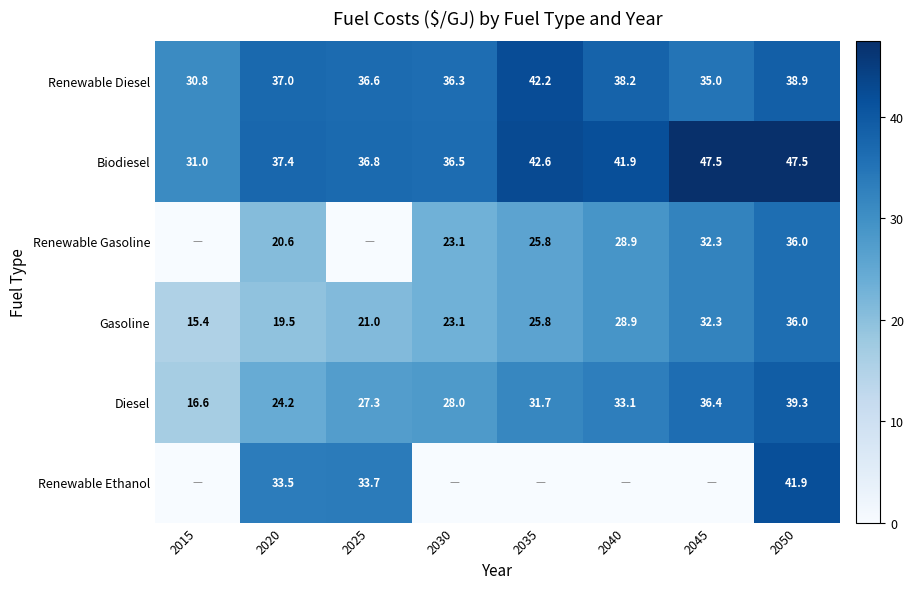

Which category has the lowest value across all series?

2015